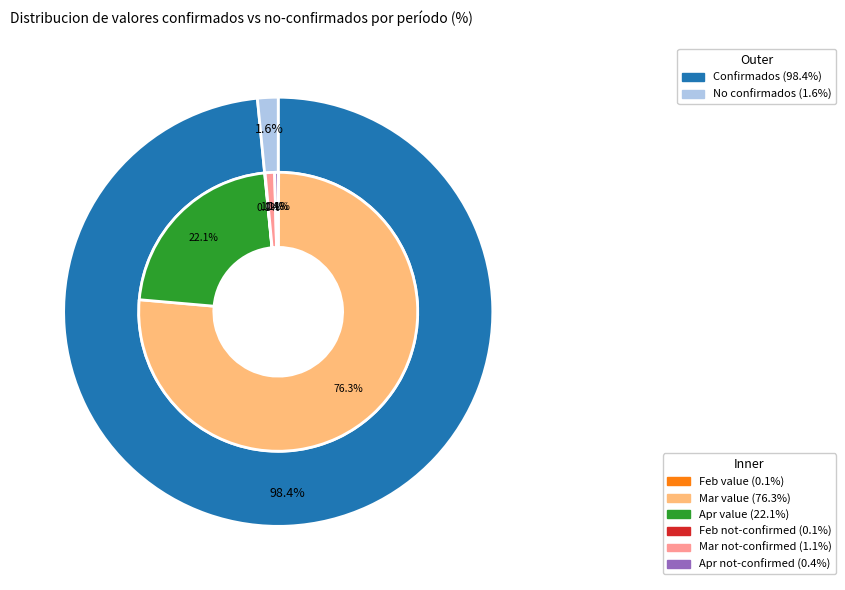

Does any single category account for the majority?

No